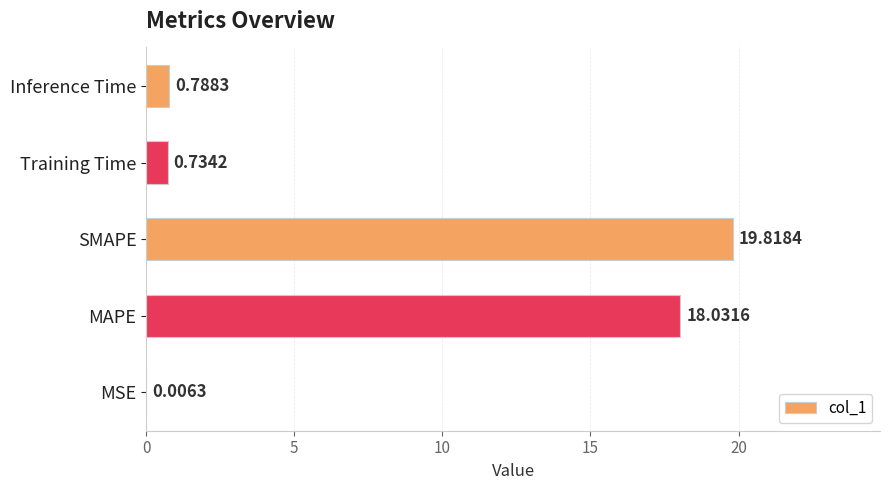

What is the sum of all values?

39.4